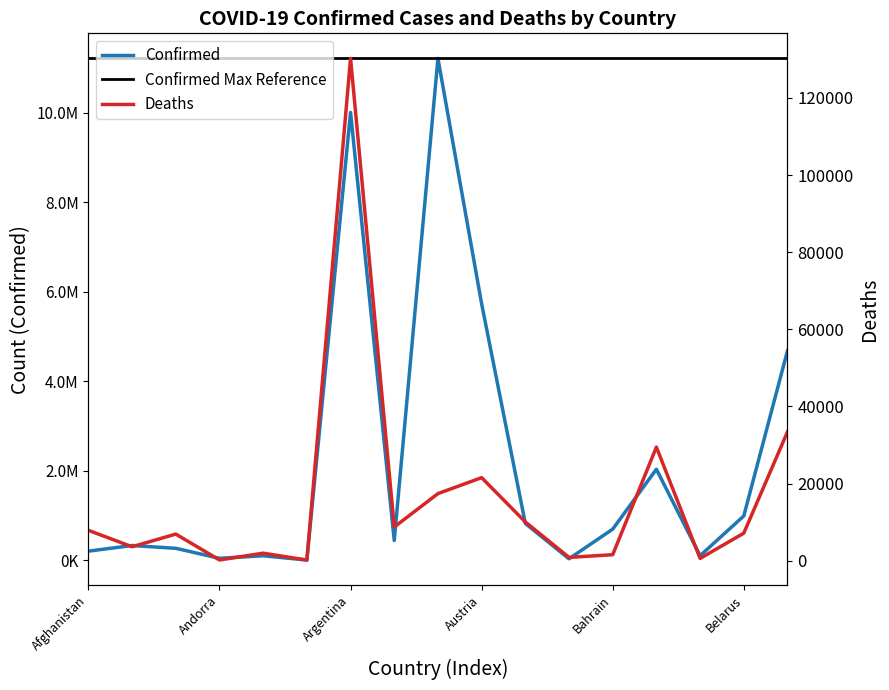

How many categories are shown in the chart?

17